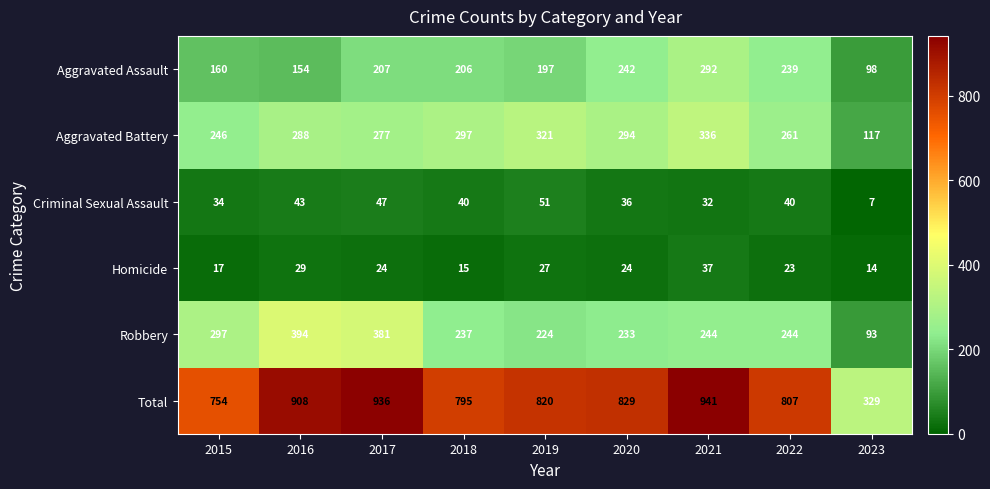

Rank the series by their maximum value, from lowest to highest.

Homicide, Criminal Sexual Assault, Aggravated Assault, Aggravated Battery, Robbery, Total